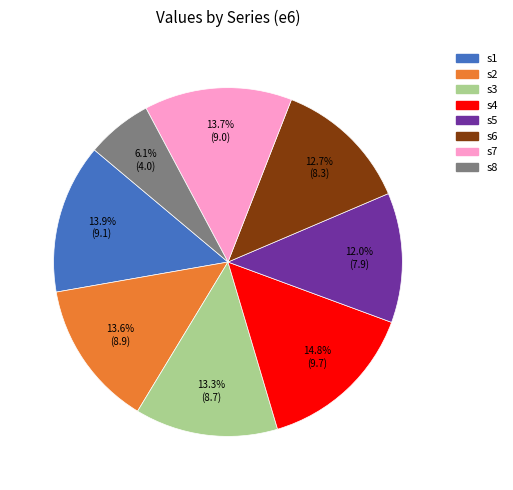

Approximately how many times larger is the value at s1 compared to s6?

1.1